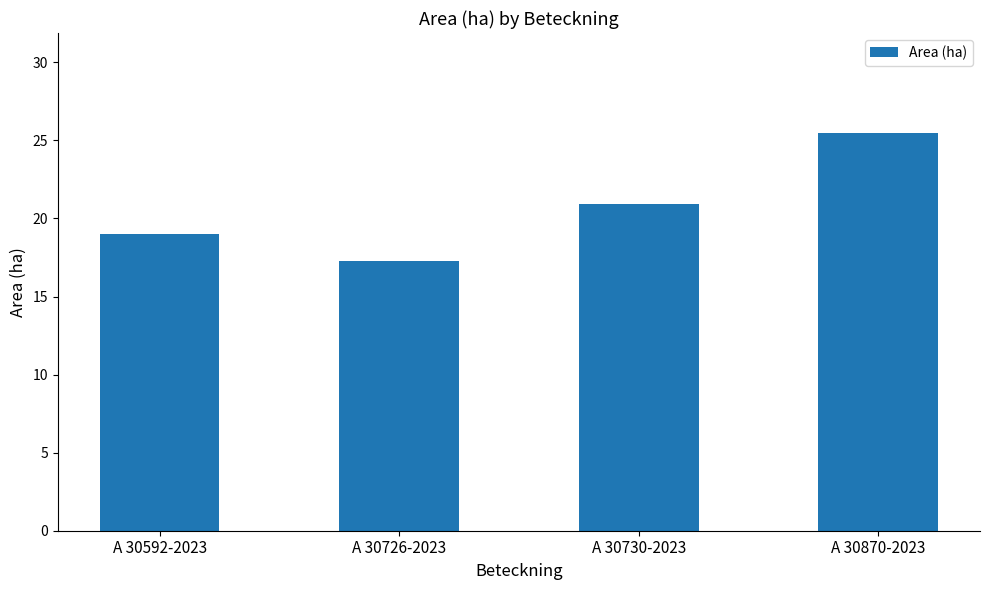

At which label does the data first exceed 20?

A 30730-2023